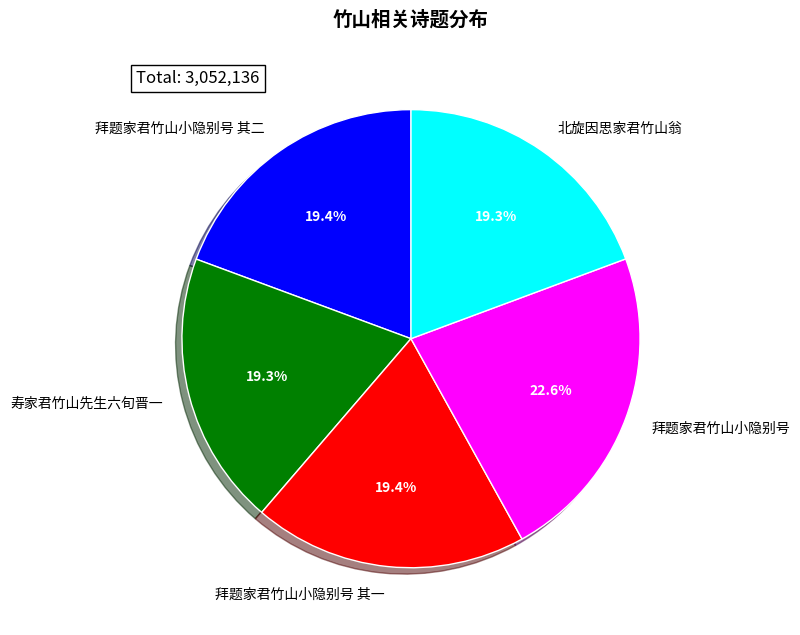

What percentage is the 拜题家君竹山小隐别号 其二 slice, to the nearest percent?

19%